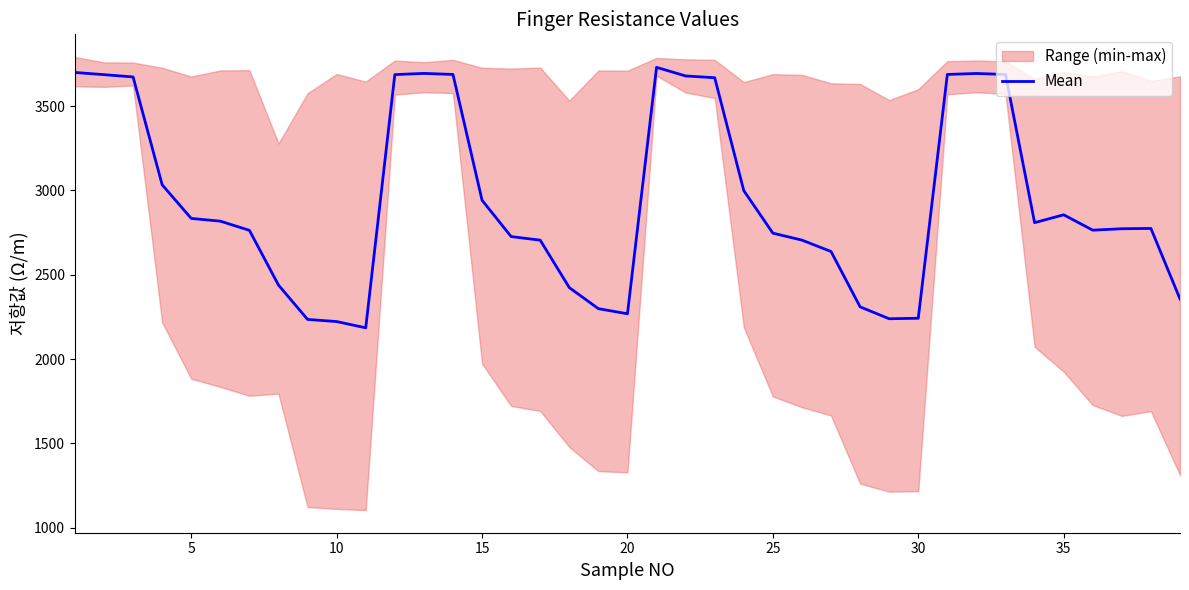

What is the maximum value for Mean?

3730.6